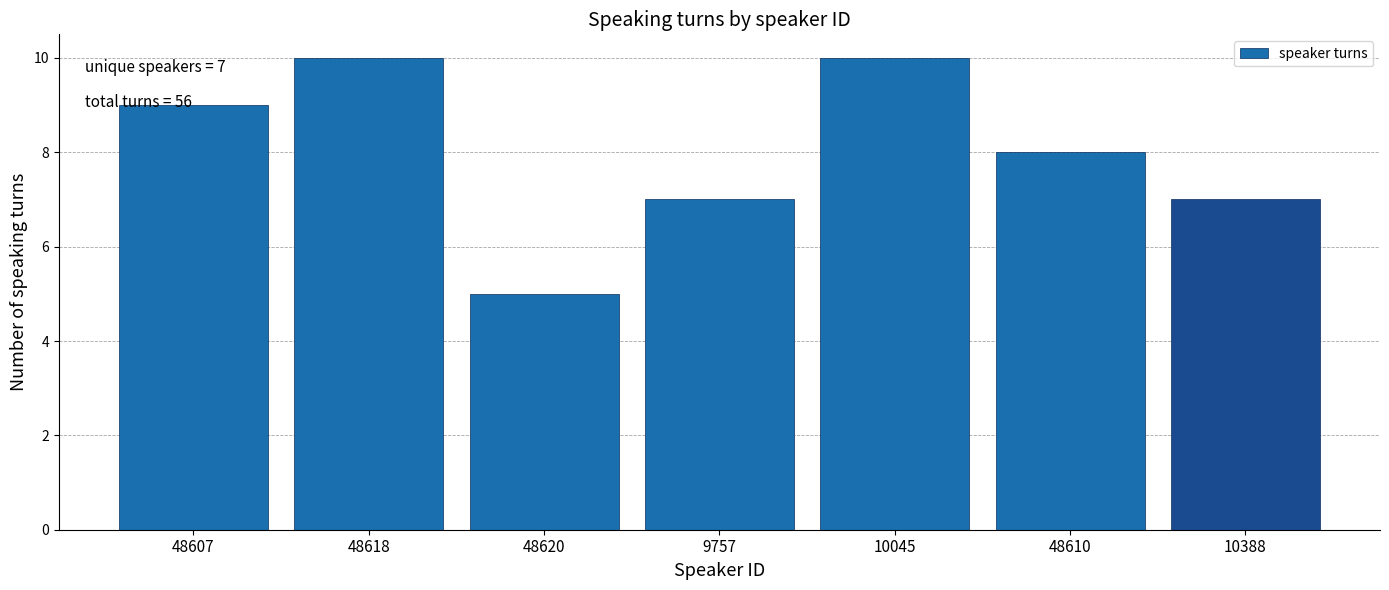

Reading left to right, list all the values displayed in this chart.

48607=9	48618=10	48620=5	9757=7	10045=10	48610=8	10388=7